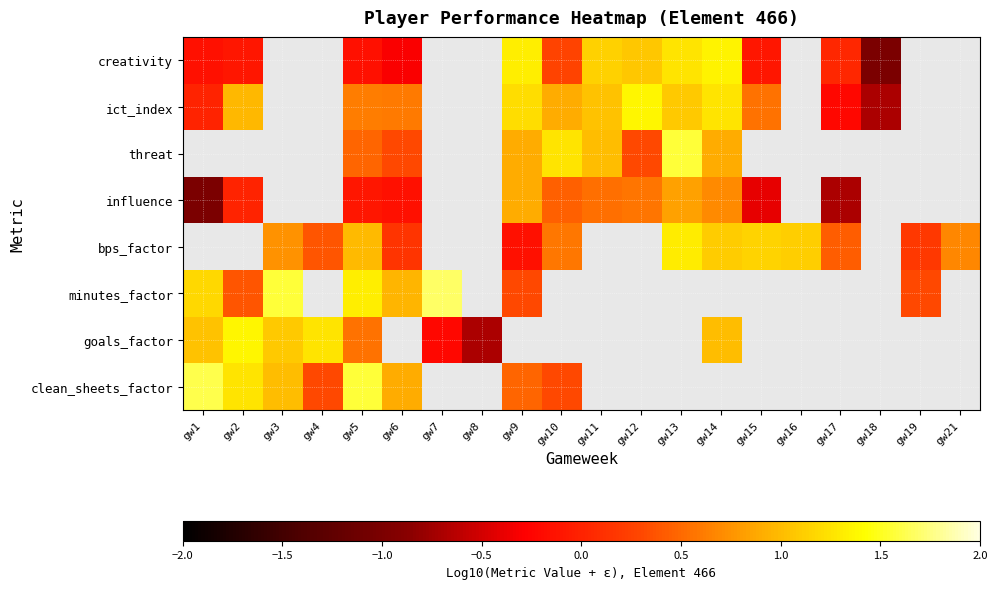

Between gw18 and gw12, which is larger?

gw12